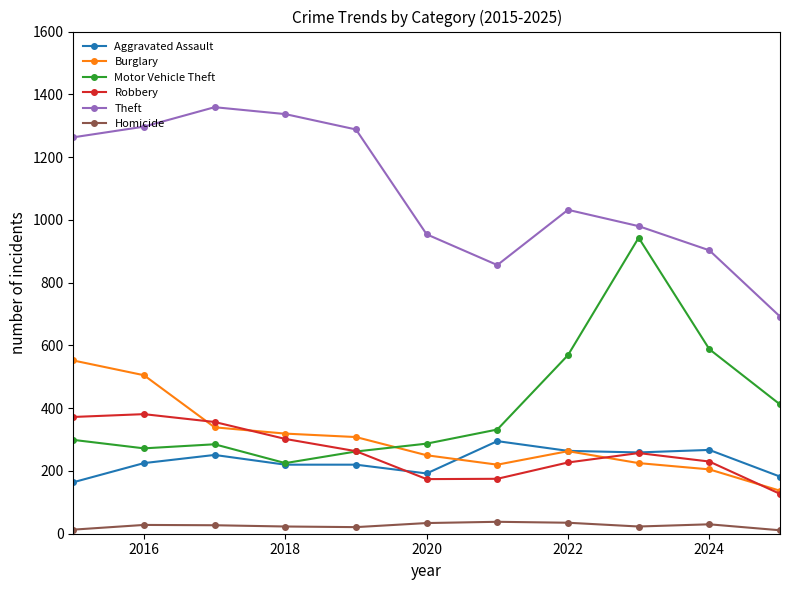

What is the value of the Theft point at the 7th from the left?

856